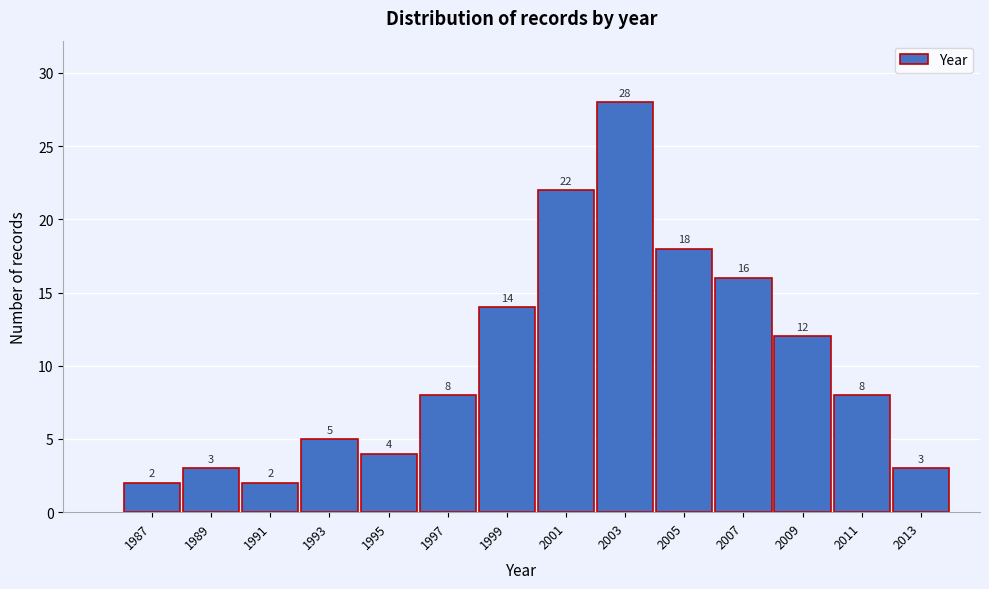

Reading left to right, what are all the values shown in this chart?

1987=2	1989=3	1991=2	1993=5	1995=4	1997=8	1999=14	2001=22	2003=28	2005=18	2007=16	2009=12	2011=8	2013=3